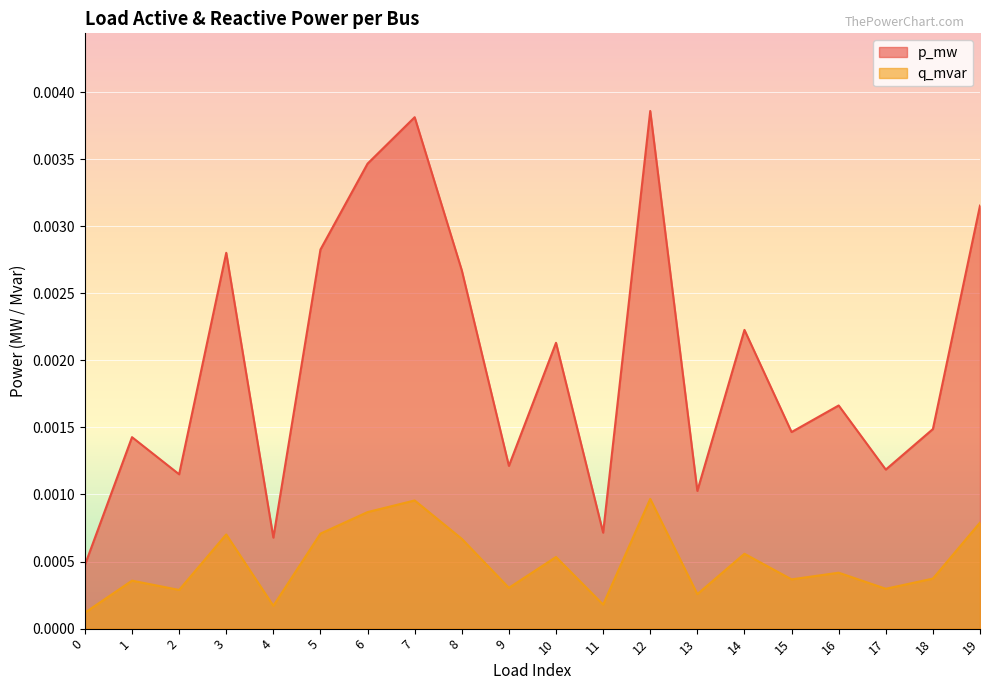

Rank the categories by p_mw value from lowest to highest.

0, 4, 11, 13, 2, 17, 9, 1, 15, 18, 16, 10, 14, 8, 3, 5, 19, 6, 7, 12